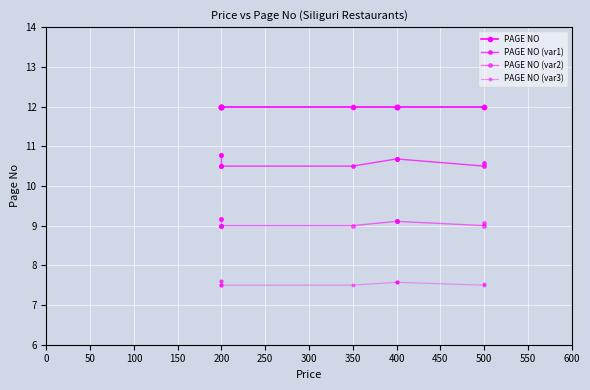

What are all the series names shown in the legend?

PAGE NO, PAGE NO (var1), PAGE NO (var2), PAGE NO (var3)